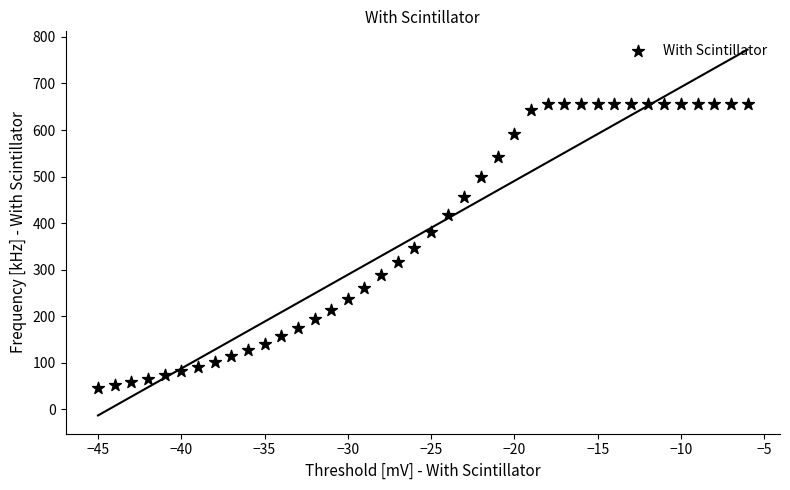

What is the range of Y values (max minus min)?

609.6